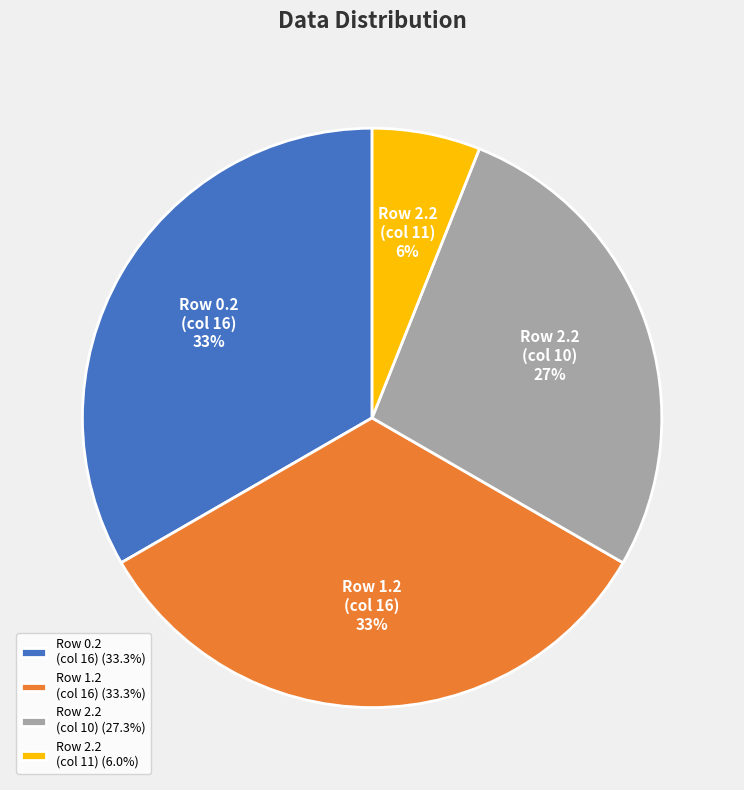

Does Row 2.2 (col 10) (27.3%) account for over 50% of the chart?

No